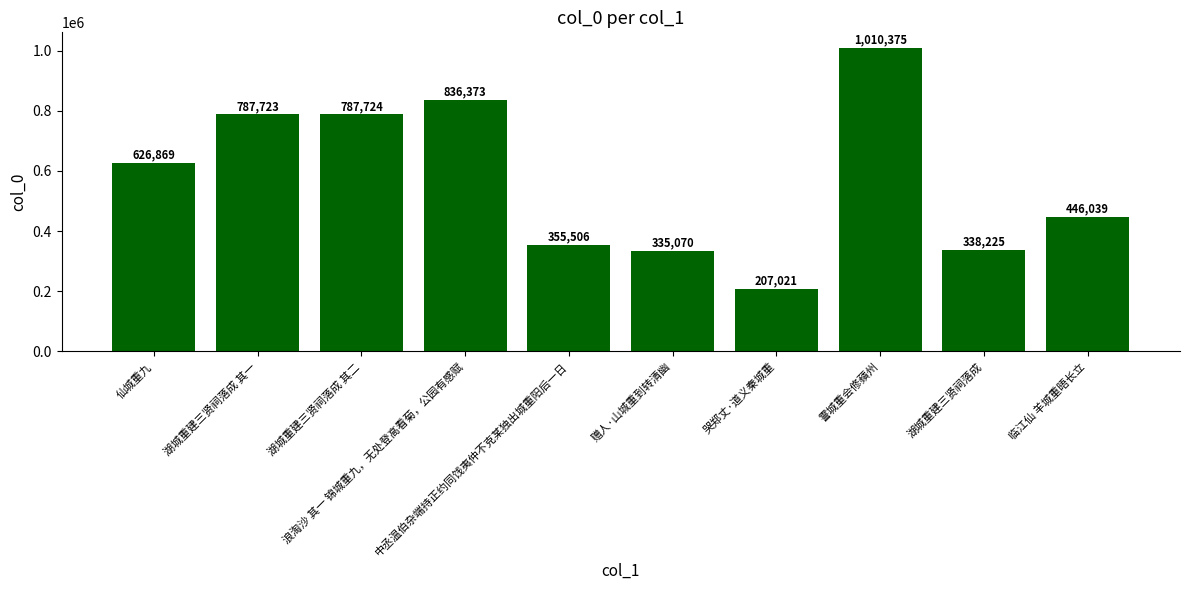

Are the bars grouped side by side (vs. stacked)?

No